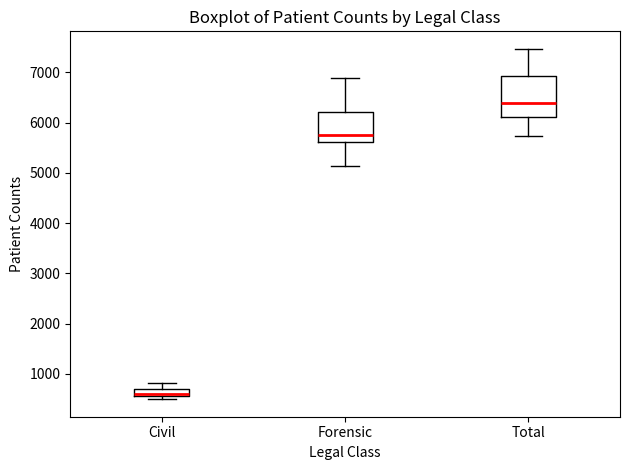

Which box is the tallest, from its lower edge to its upper edge?

Total